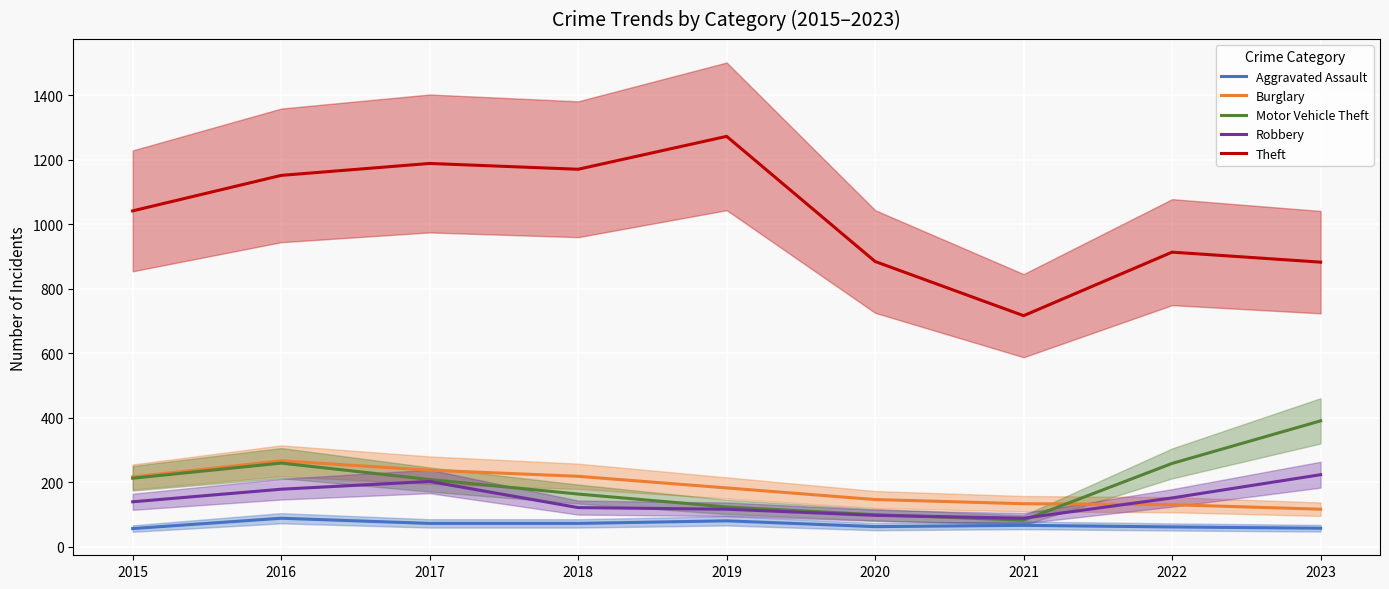

Rank the categories by Burglary value from lowest to highest.

2023, 2022, 2021, 2020, 2019, 2015, 2018, 2017, 2016